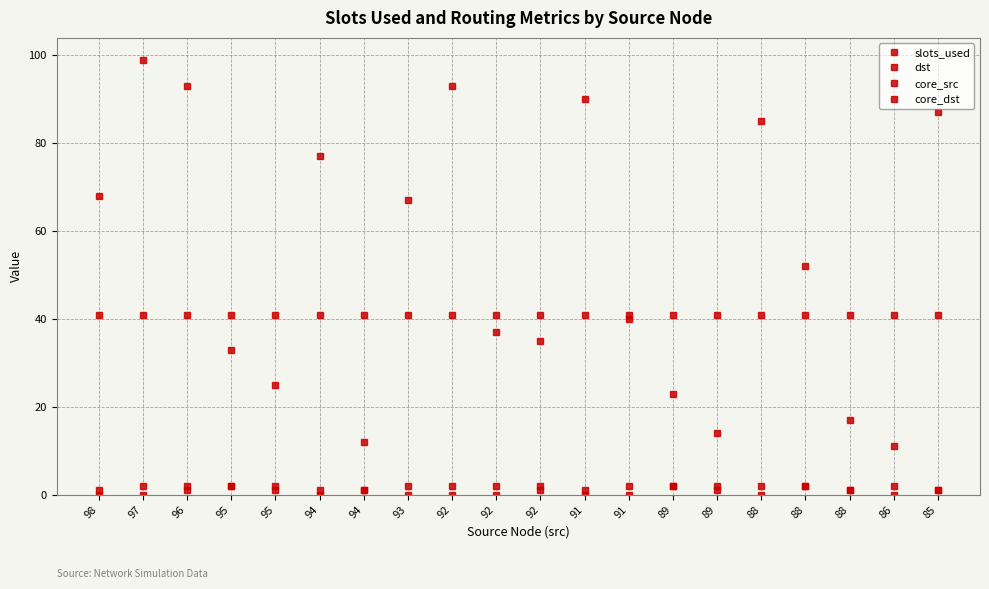

At how many categories does at least one series exceed 66?

9